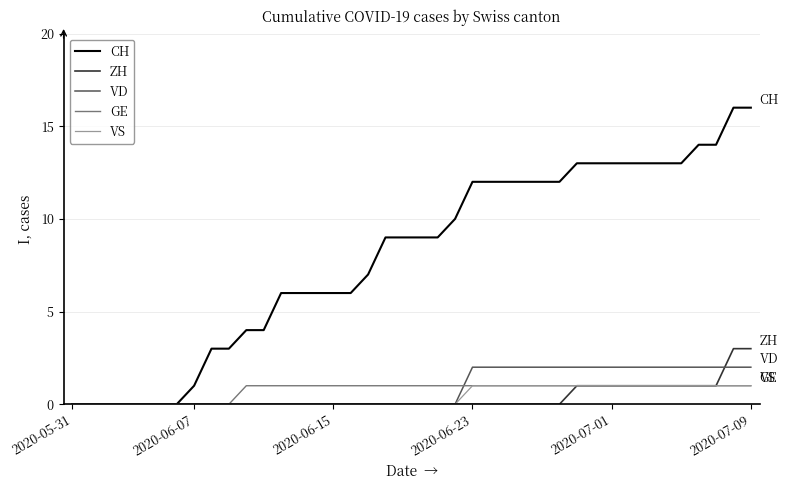

Which series has the largest range (max minus min)?

CH